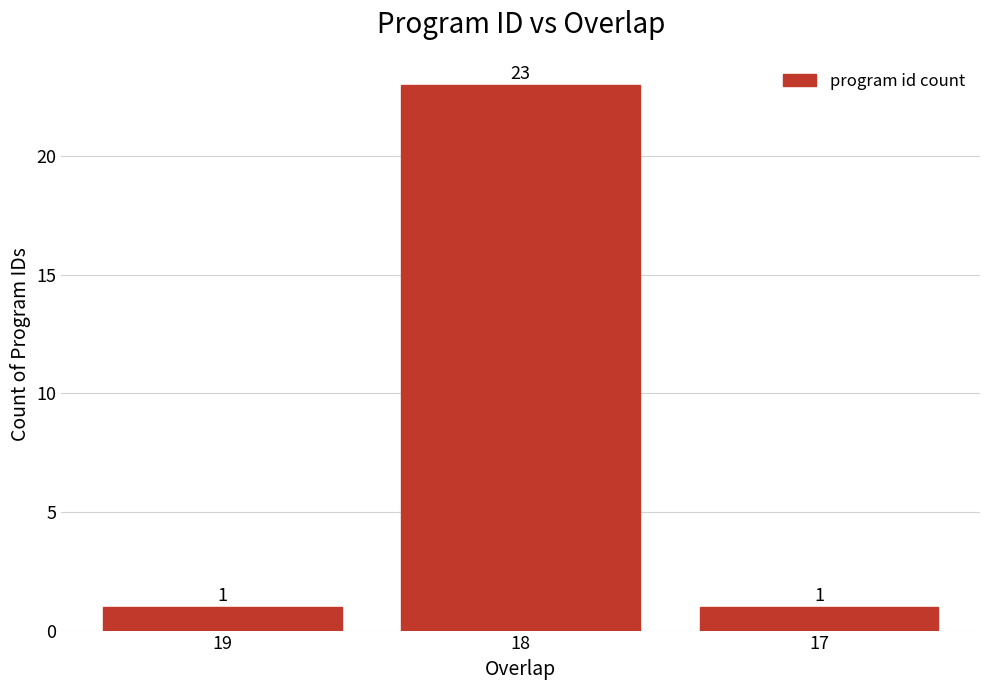

The chart shows a value of 23 at 18. True or false?

True